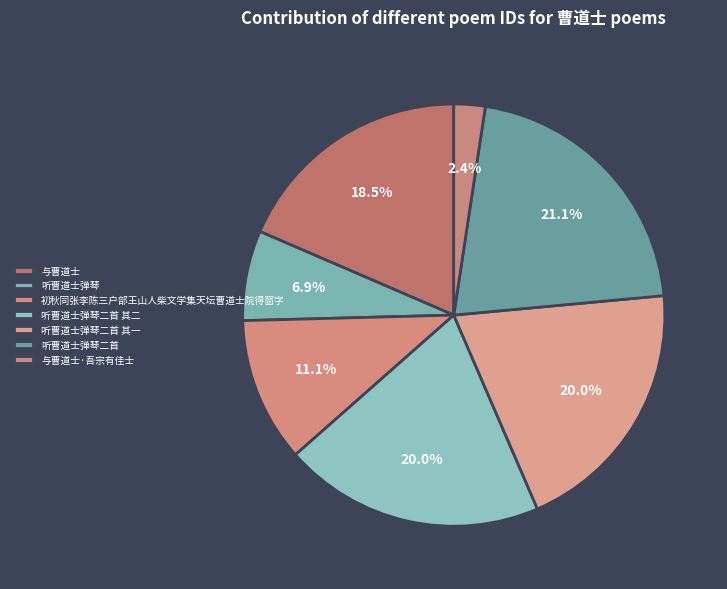

Rank the categories by value from highest to lowest.

听曹道士弹琴二首, 听曹道士弹琴二首 其二, 听曹道士弹琴二首 其一, 与曹道士, 初秋同张李陈三户部王山人柴文学集天坛曹道士院得窗字, 听曹道士弹琴, 与曹道士·吾宗有佳士